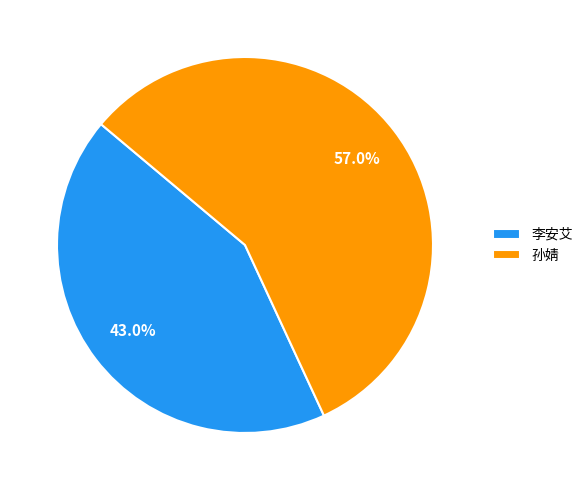

Approximately how many times larger is the value at 孙婧 compared to 李安艾?

1.3